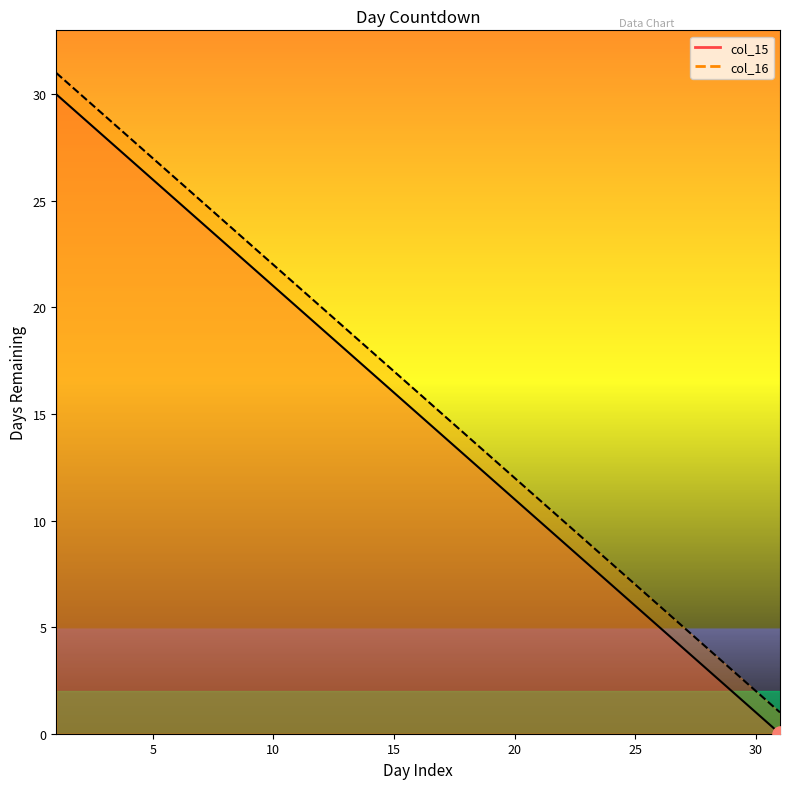

What are all the series names shown in the legend?

col_15, col_16